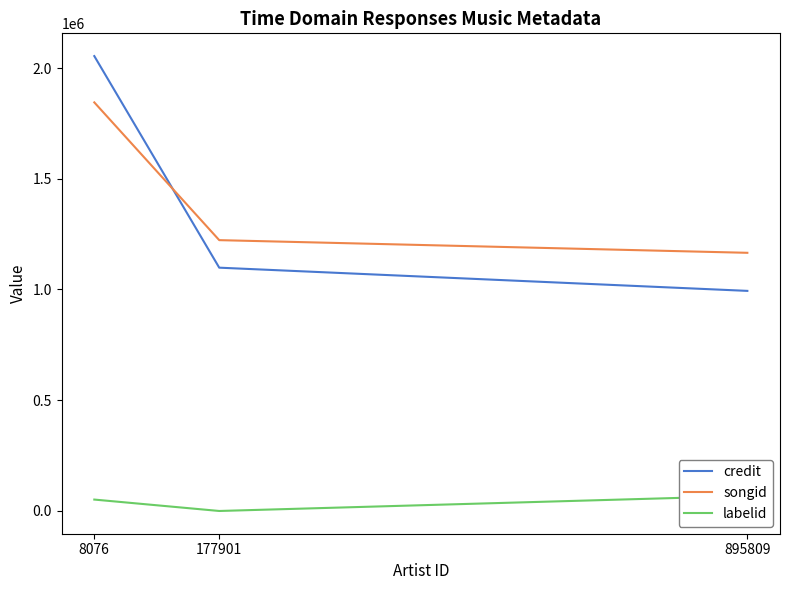

At which label is songid closest to 1505197?

177901